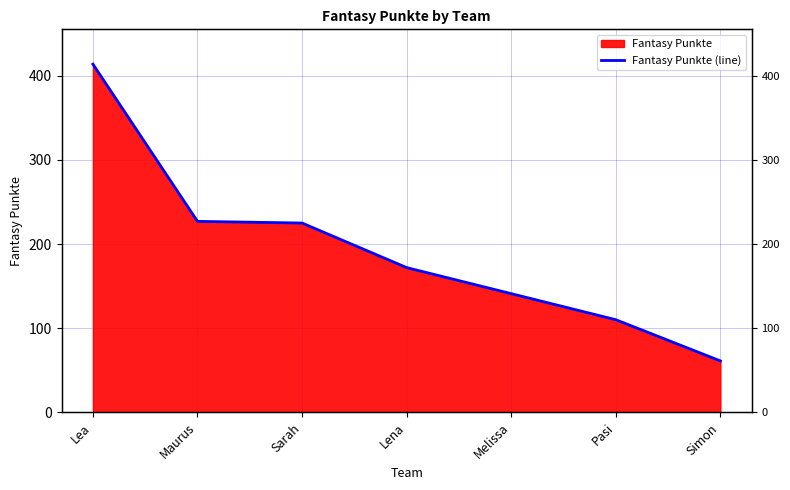

What is the average value?

193